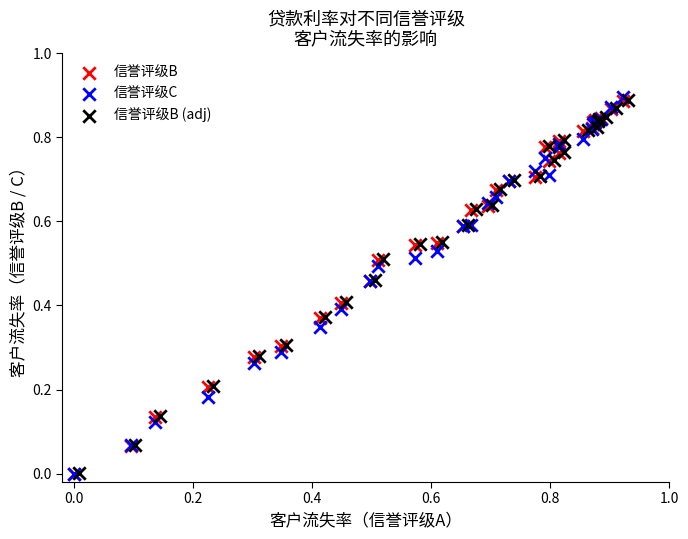

Which series has the largest Y range (max minus min)?

信誉评级C